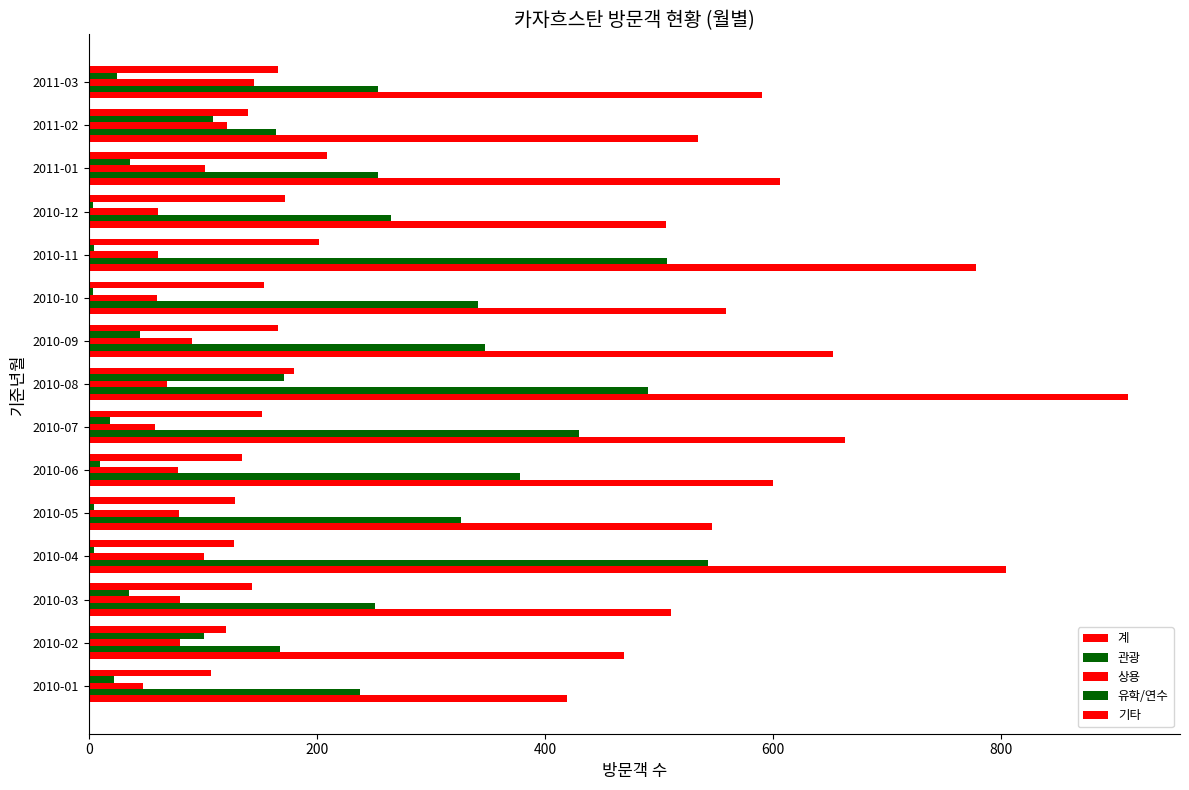

How many categories are shown in the chart?

15